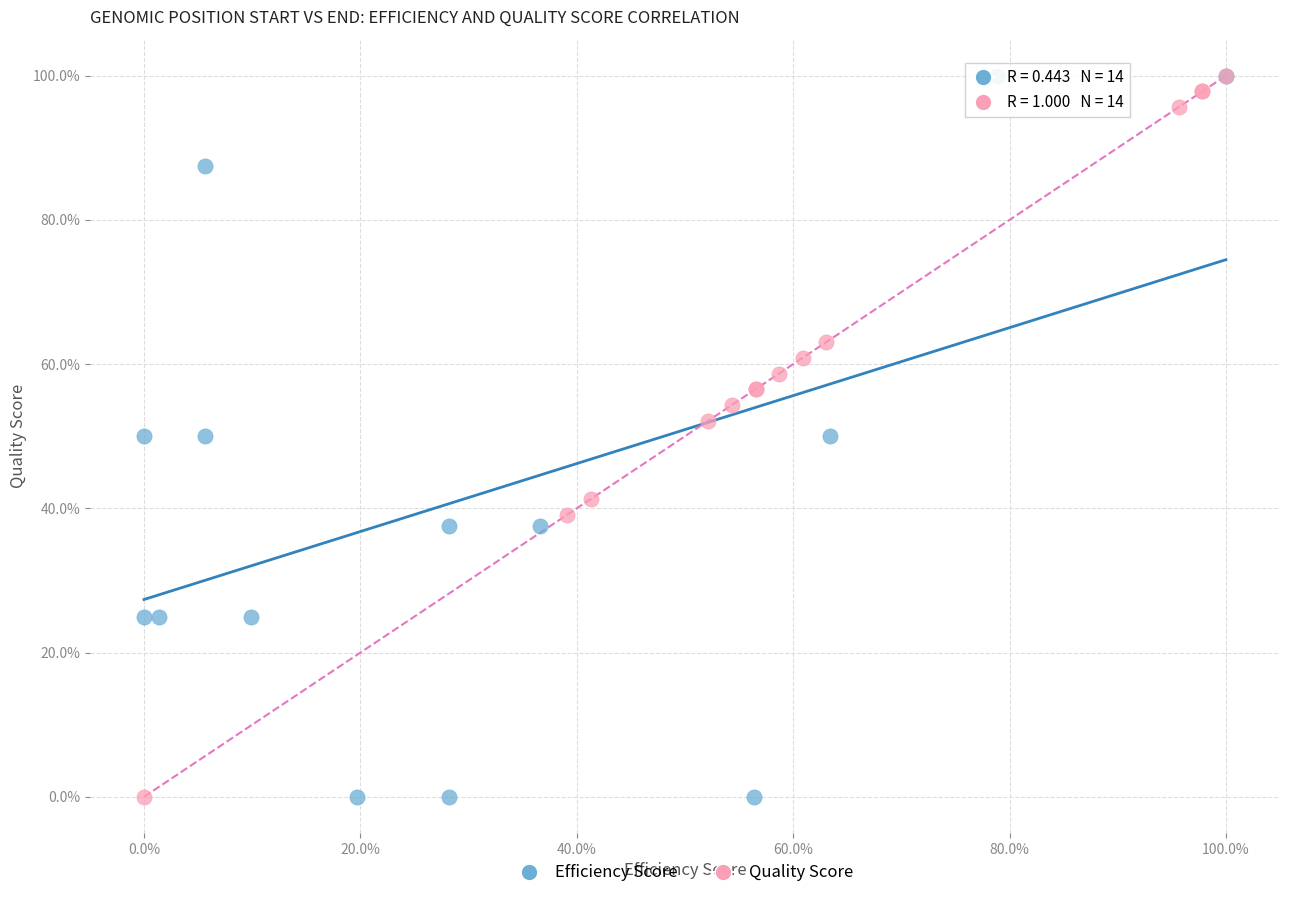

What are all the series names shown in the legend?

Efficiency Score, Quality Score